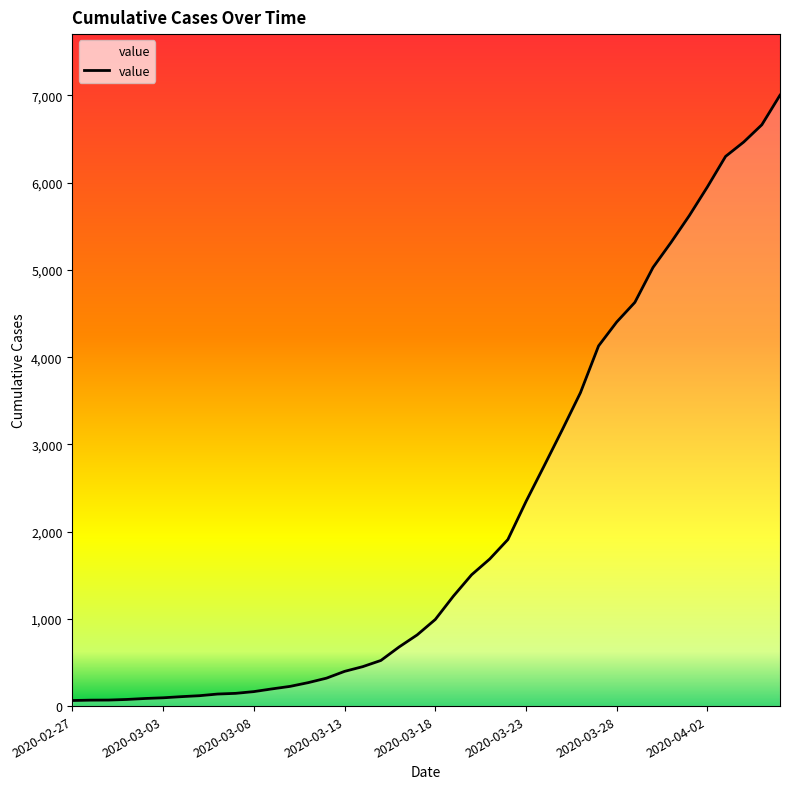

What is the greatest value displayed?

7003